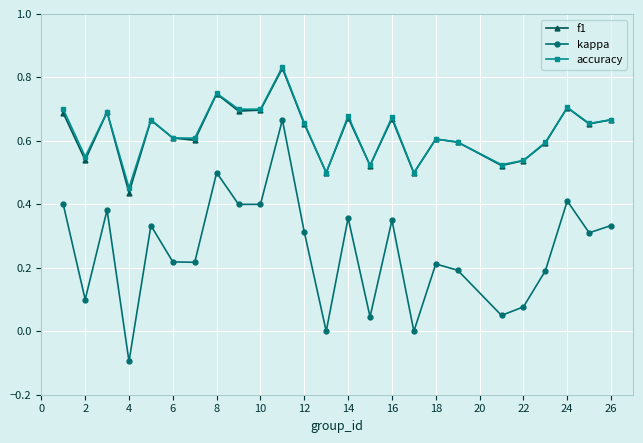

Which series has the largest range (max minus min)?

kappa